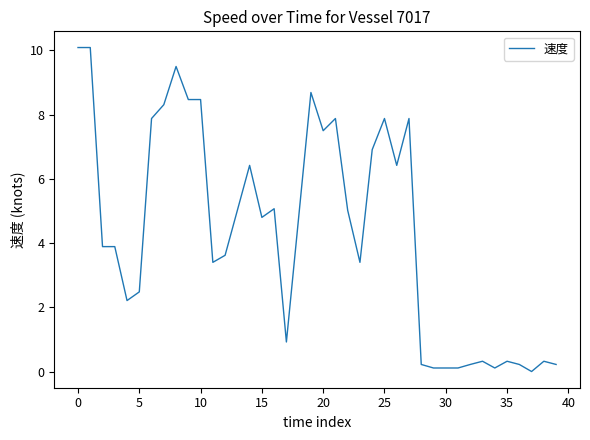

What is the maximum value shown in the chart?

10.1